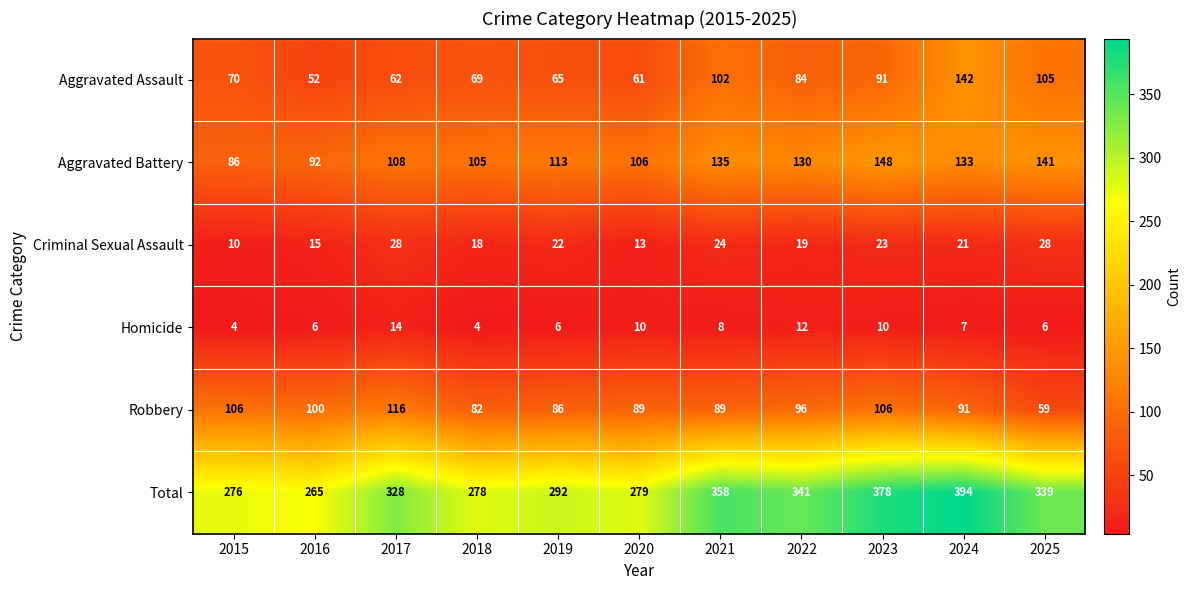

What is the total value across all series at 2025?

678